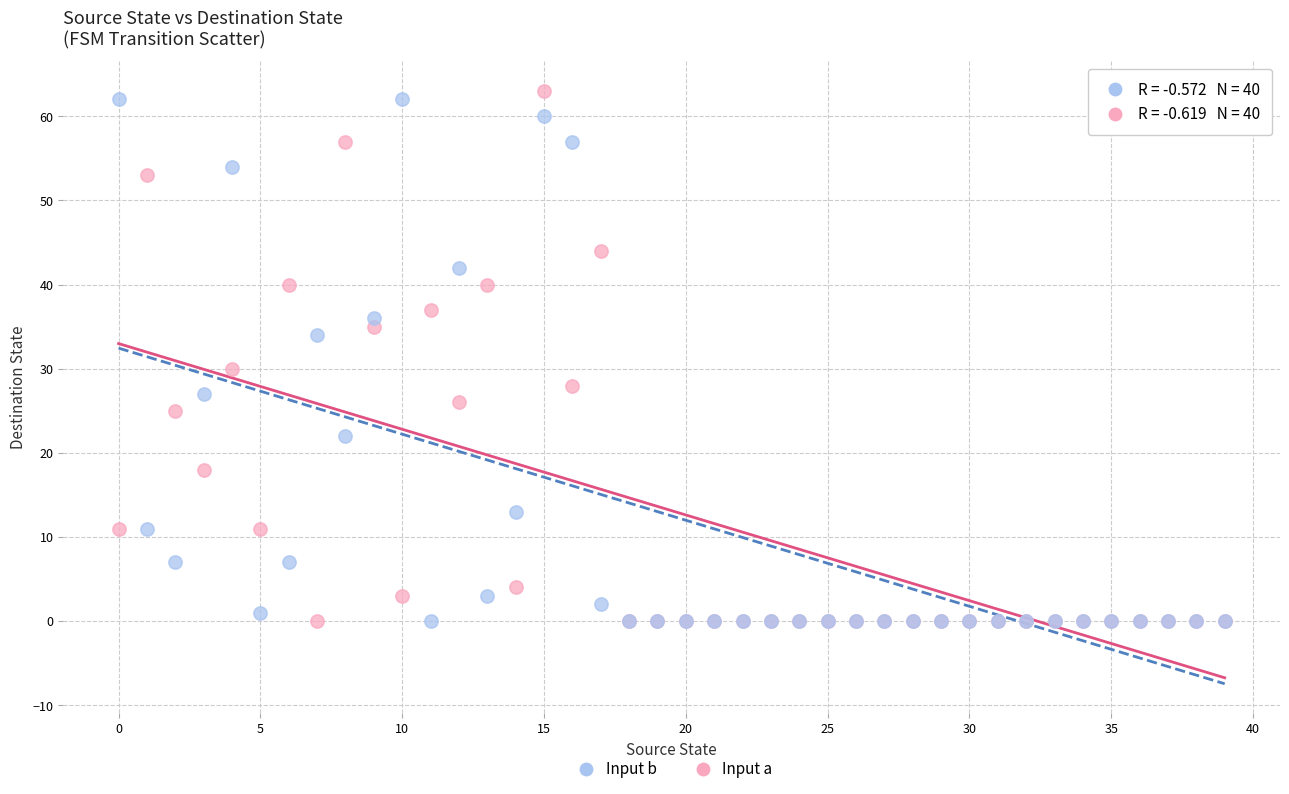

Across all series, what Y value is closest to 31?

30